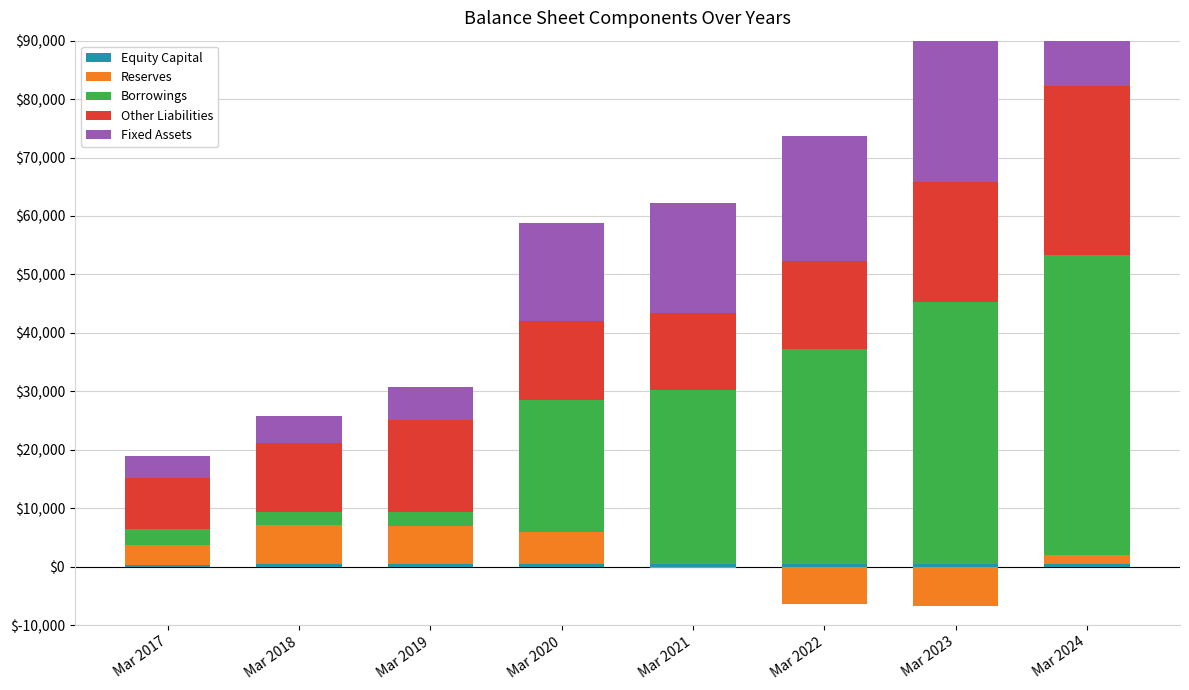

What is the approximate value of Equity Capital at Mar 2024, to the nearest 5?

385